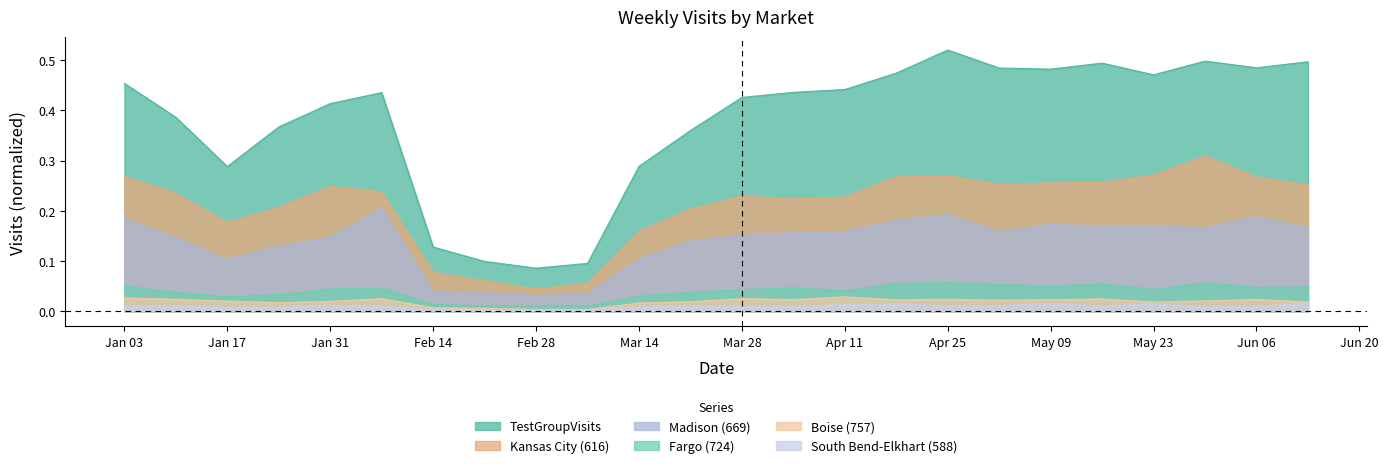

At which category does Madison (669) reach its first local peak?

2022-02-07